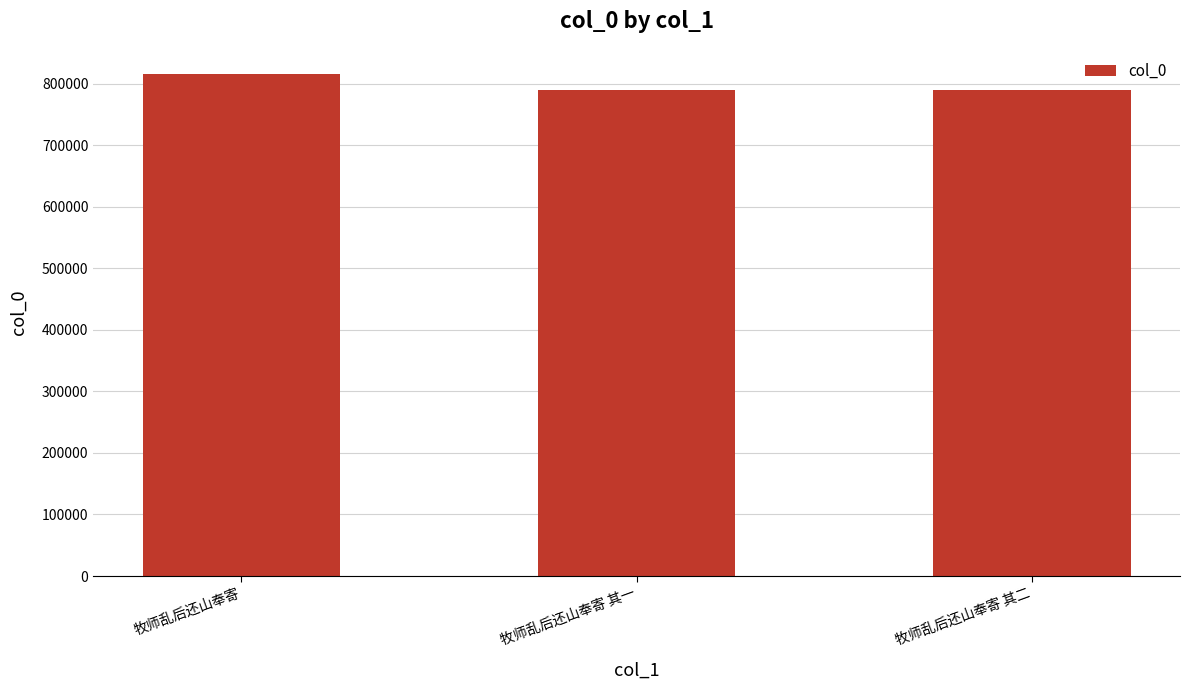

What is the sum of the values at 牧师乱后还山奉寄 其一 and 牧师乱后还山奉寄?

1605558